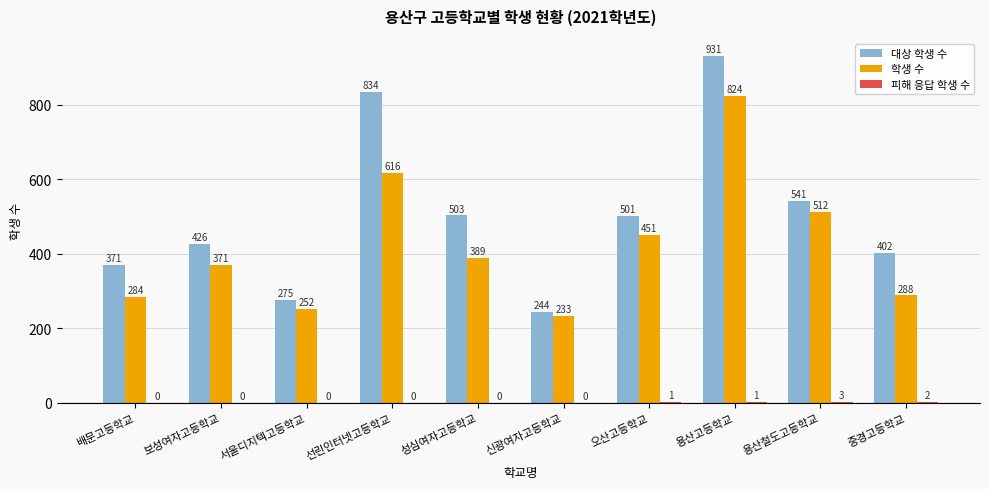

How many groups of bars are there?

10